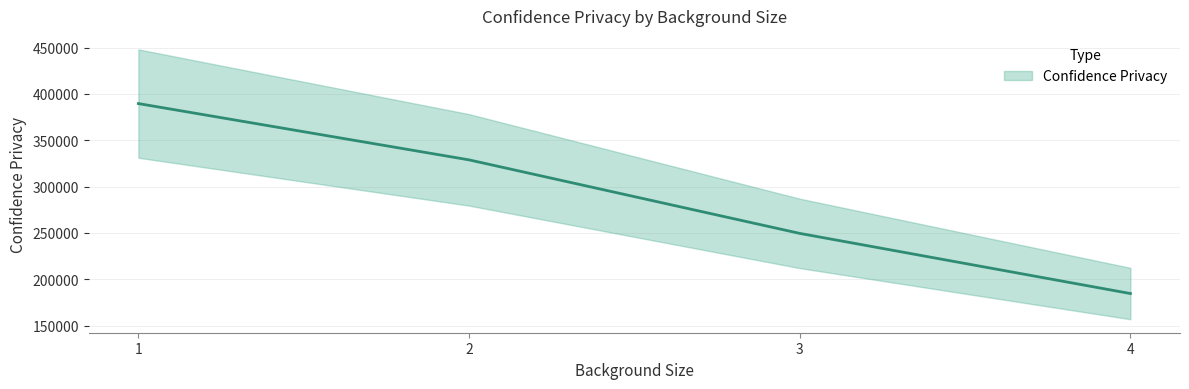

What is the greatest value displayed?

389557.7